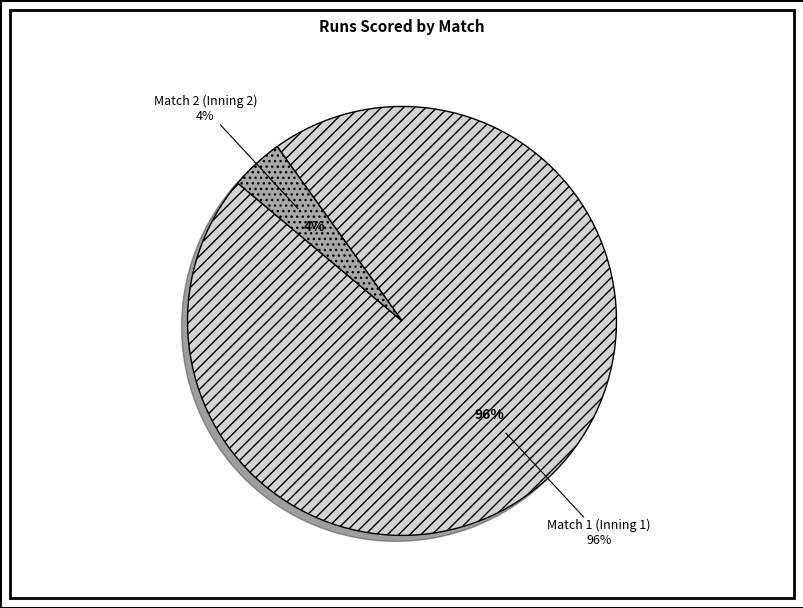

Which category has the smallest portion of the pie?

Match 2 (Inning 2)